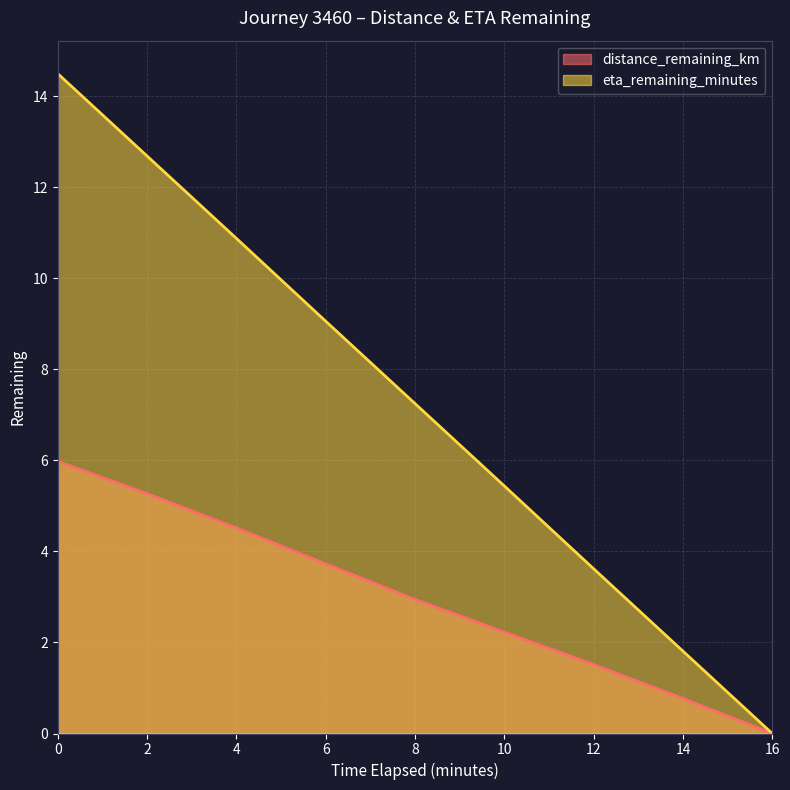

Rank the series at 12.0 from highest to lowest value.

eta_remaining_minutes, distance_remaining_km